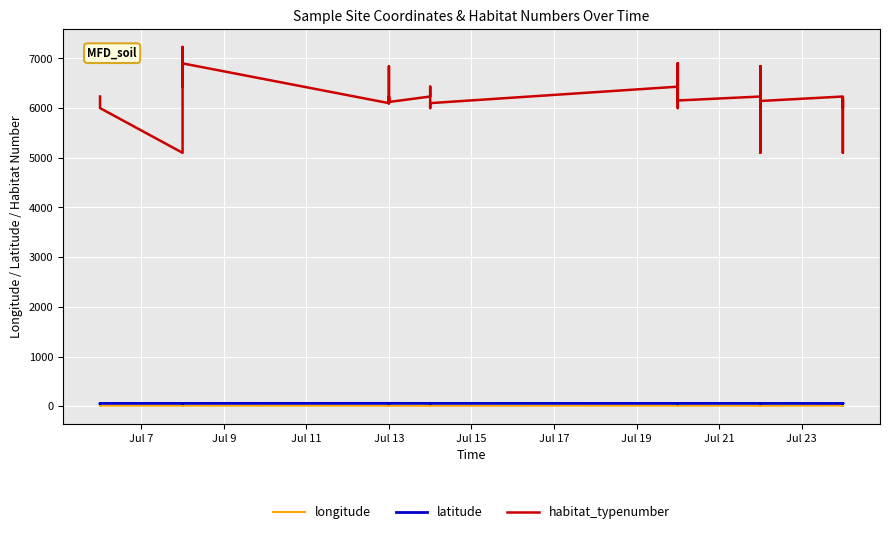

True or false: latitude and habitat_typenumber intersect in this chart.

False